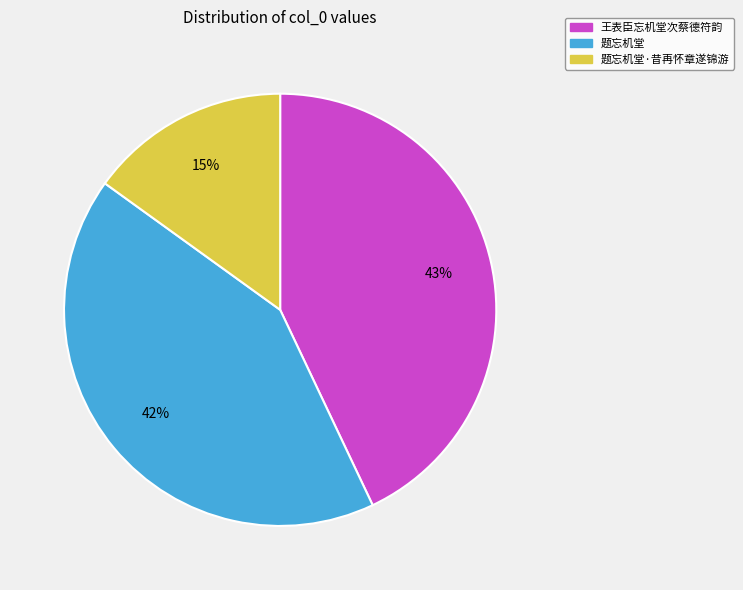

The 王表臣忘机堂次蔡德符韵 slice represents 43% of the pie. True or false?

True